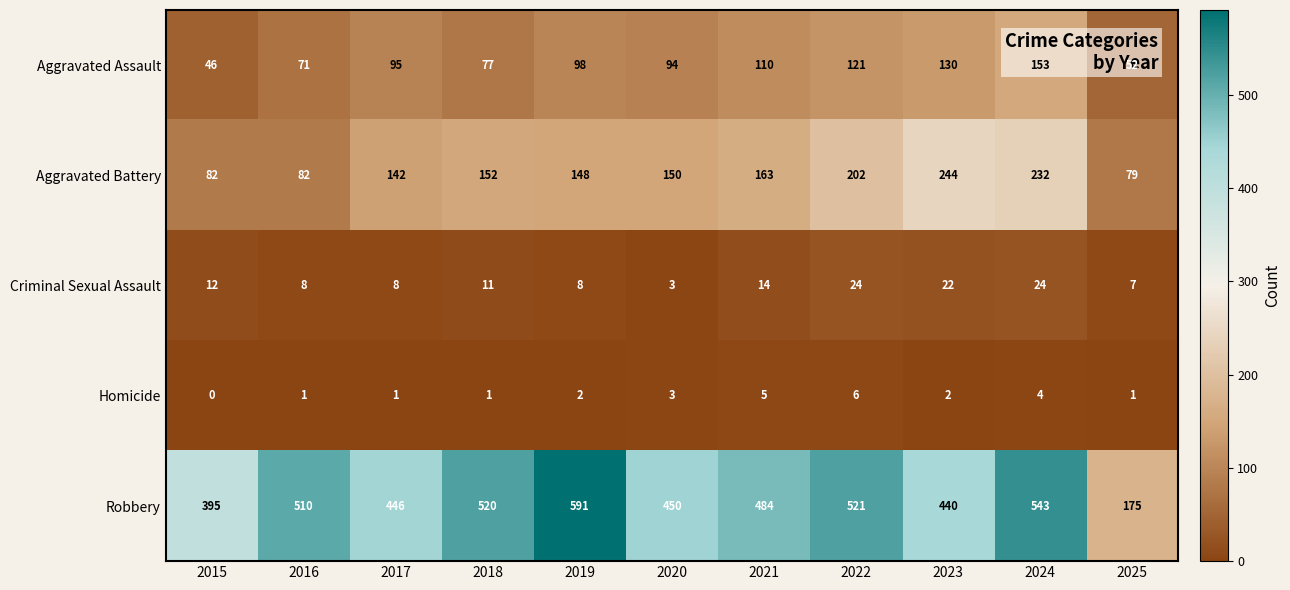

The value of Aggravated Assault at 2022 is 68. True or false?

False